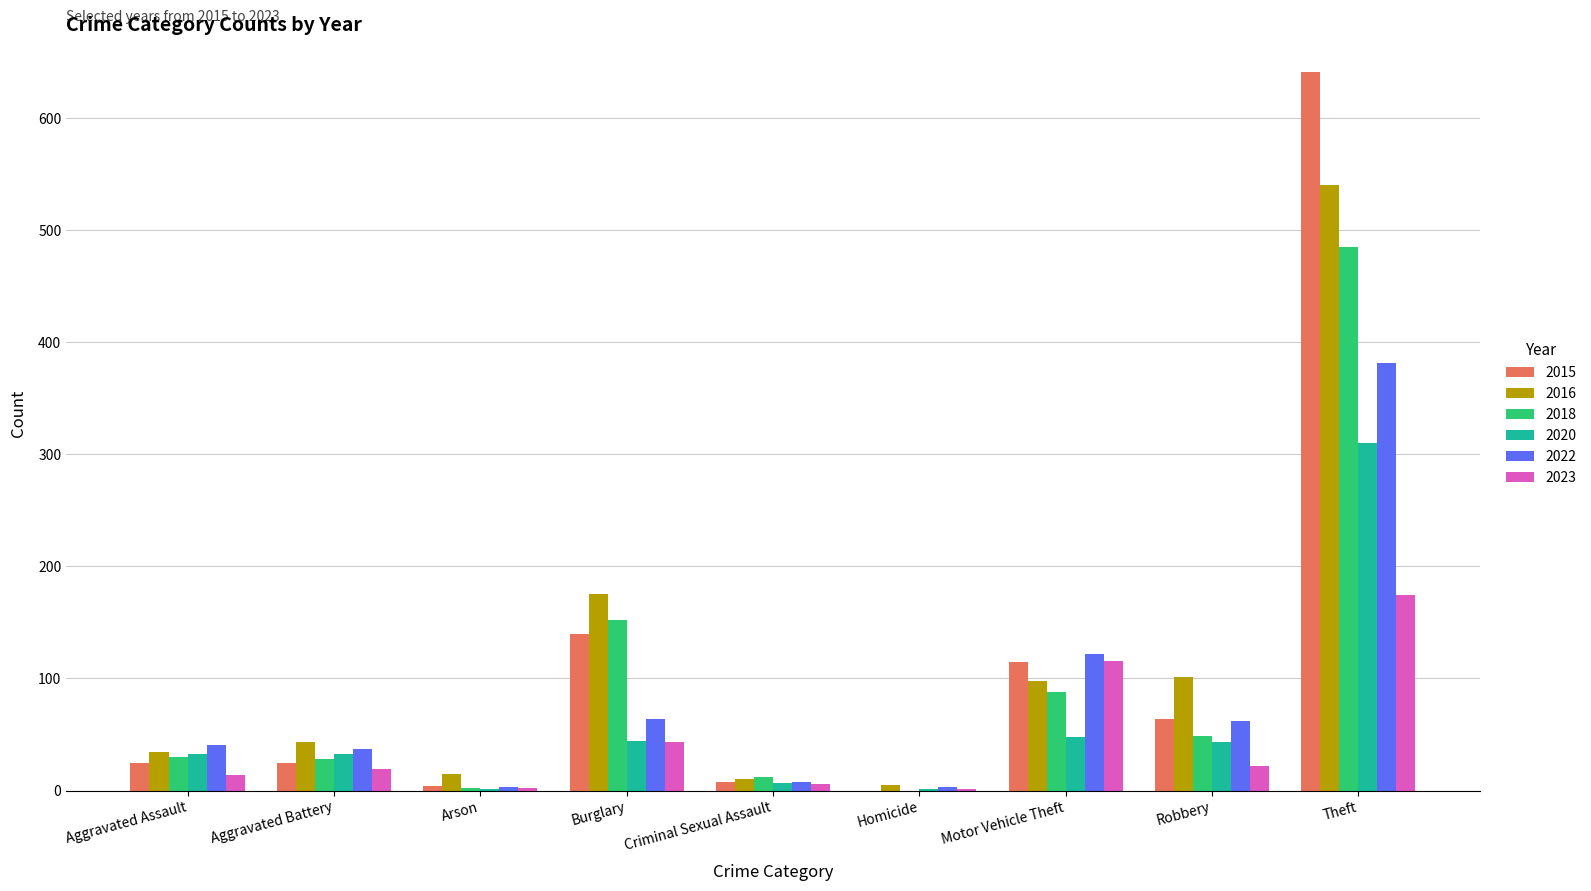

Is the value of 2023 at Theft greater than the value of 2022 at Robbery?

Yes